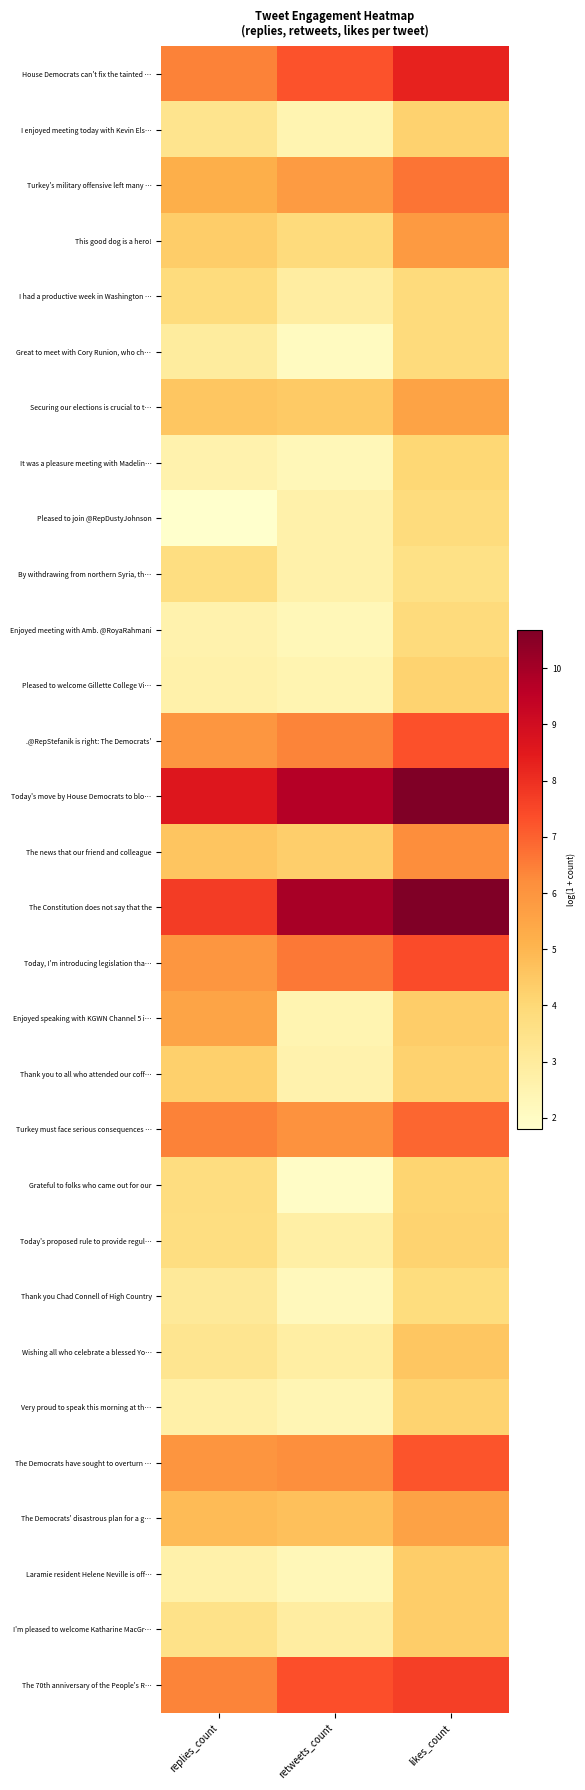

Reading right to left, list all the values displayed in this chart.

House Democrats can't fix the tainted …: likes_count=8.3	retweets_count=7.3	replies_count=6.4
I enjoyed meeting today with Kevin Els…: likes_count=4.2	retweets_count=2.5	replies_count=3.4
Turkey's military offensive left many …: likes_count=6.7	retweets_count=5.8	replies_count=5.2
This good dog is a hero!: likes_count=5.8	retweets_count=3.9	replies_count=4.4
I had a productive week in Washington …: likes_count=3.9	retweets_count=2.9	replies_count=3.8
Great to meet with Cory Runion, who ch…: likes_count=3.9	retweets_count=2.1	replies_count=2.9
Securing our elections is crucial to t…: likes_count=5.6	retweets_count=4.5	replies_count=4.6
It was a pleasure meeting with Madelin…: likes_count=4.0	retweets_count=2.3	replies_count=2.6
Pleased to join @RepDustyJohnson: likes_count=3.8	retweets_count=2.6	replies_count=1.8
By withdrawing from northern Syria, th…: likes_count=3.6	retweets_count=2.6	replies_count=3.7
Enjoyed meeting with Amb. @RoyaRahmani: likes_count=3.9	retweets_count=2.3	replies_count=2.6
Pleased to welcome Gillette College Vi…: likes_count=4.2	retweets_count=2.5	replies_count=2.6
.@RepStefanik is right: The Democrats': likes_count=7.3	retweets_count=6.4	replies_count=5.9
Today's move by House Democrats to blo…: likes_count=10.7	retweets_count=9.7	replies_count=8.6
The news that our friend and colleague: likes_count=6.2	retweets_count=4.3	replies_count=4.6
The Constitution does not say that the: likes_count=10.7	retweets_count=9.9	replies_count=7.7
Today, I'm introducing legislation tha…: likes_count=7.4	retweets_count=6.6	replies_count=5.9
Enjoyed speaking with KGWN Channel 5 i…: likes_count=4.3	retweets_count=2.5	replies_count=5.5
Thank you to all who attended our coff…: likes_count=4.2	retweets_count=2.6	replies_count=4.3
Turkey must face serious consequences …: likes_count=6.9	retweets_count=6.1	replies_count=6.4
Grateful to folks who came out for our: likes_count=4.1	retweets_count=1.9	replies_count=3.8
Today's proposed rule to provide regul…: likes_count=4.2	retweets_count=2.8	replies_count=3.7
Thank you Chad Connell of High Country: likes_count=3.8	retweets_count=2.2	replies_count=3.1
Wishing all who celebrate a blessed Yo…: likes_count=4.6	retweets_count=2.8	replies_count=3.3
Very proud to speak this morning at th…: likes_count=4.2	retweets_count=2.4	replies_count=2.7
The Democrats have sought to overturn …: likes_count=7.2	retweets_count=6.2	replies_count=6.0
The Democrats' disastrous plan for a g…: likes_count=5.6	retweets_count=4.7	replies_count=4.9
Laramie resident Helene Neville is off…: likes_count=4.3	retweets_count=2.3	replies_count=2.6
I'm pleased to welcome Katharine MacGr…: likes_count=4.3	retweets_count=2.9	replies_count=3.5
The 70th anniversary of the People's R…: likes_count=7.6	retweets_count=7.4	replies_count=6.4